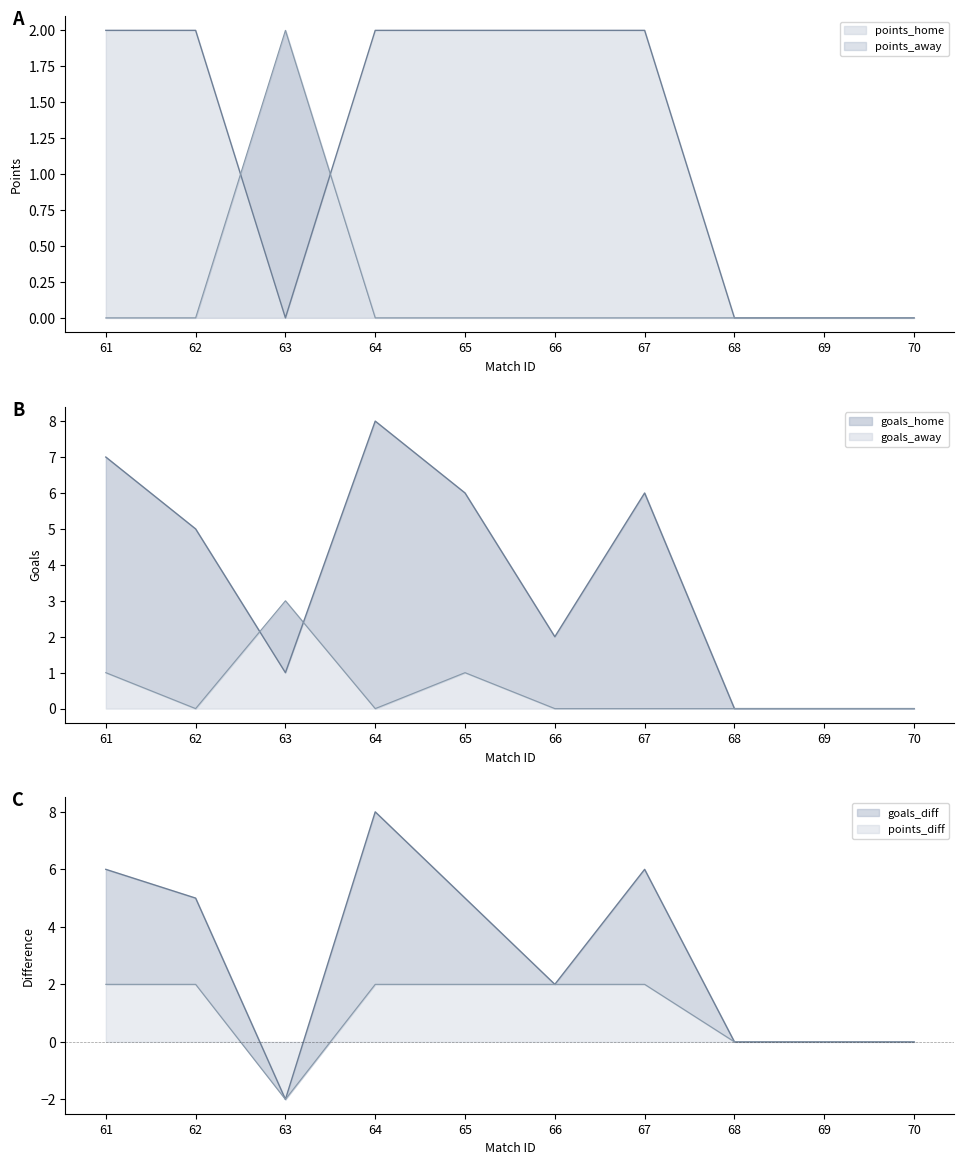

Which has a higher value, 64 or 61?

64